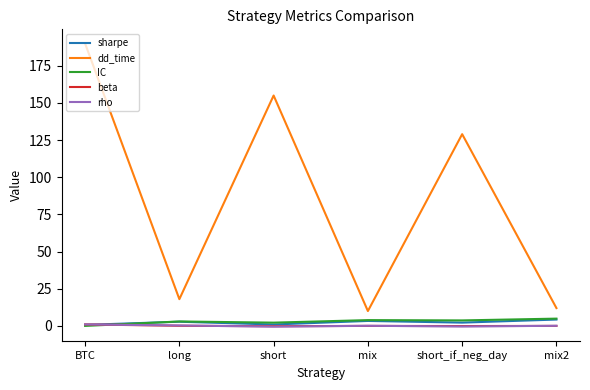

Is it true that dd_time equals 155.0 at short?

True